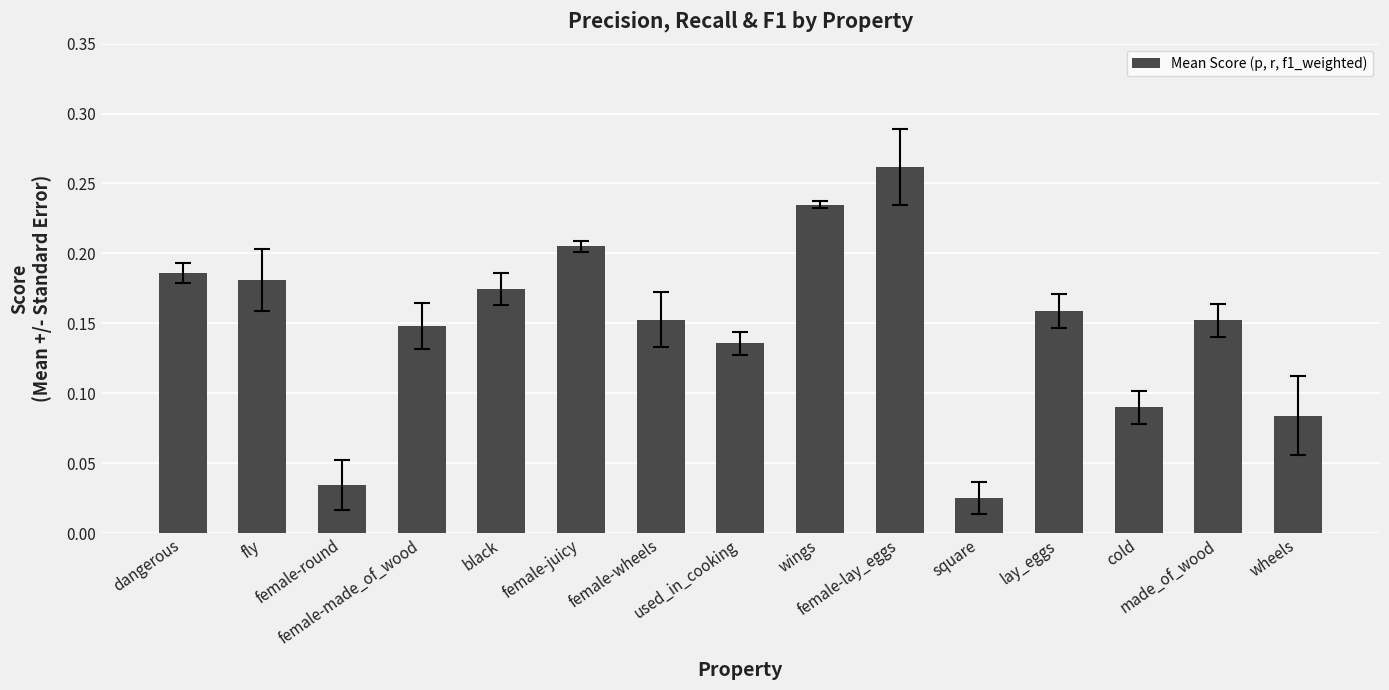

Count the values in the range 0 to 1.

15